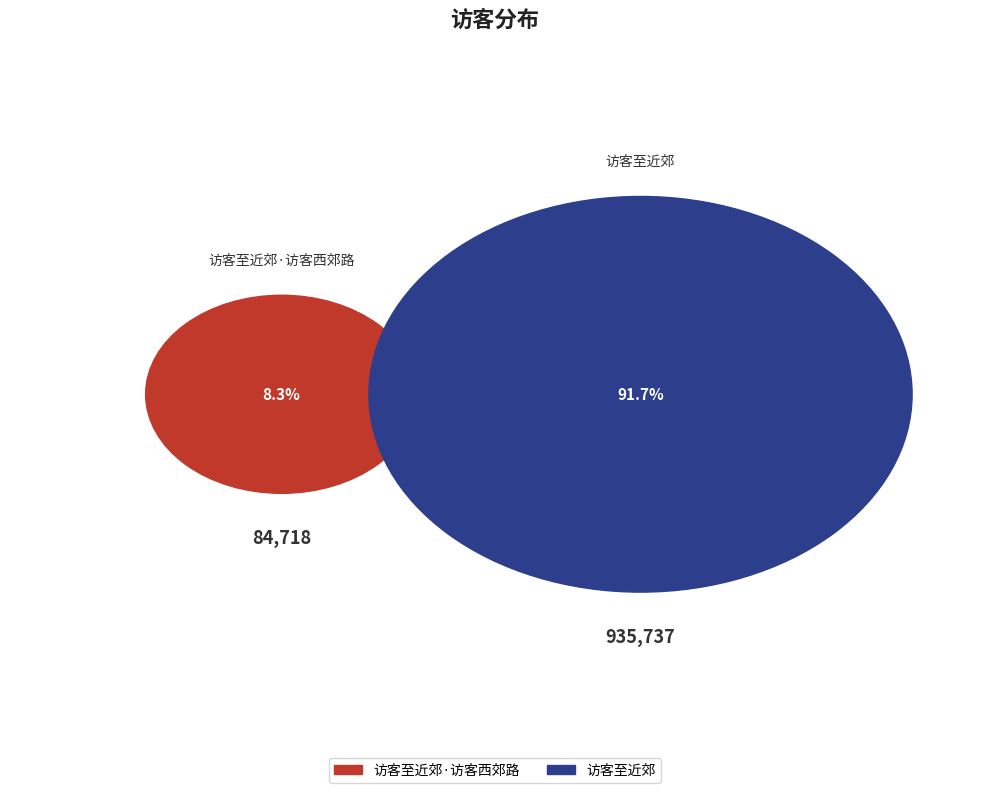

To the nearest percent, what is the combined percentage of 访客至近郊 and 访客至近郊·访客西郊路?

100%